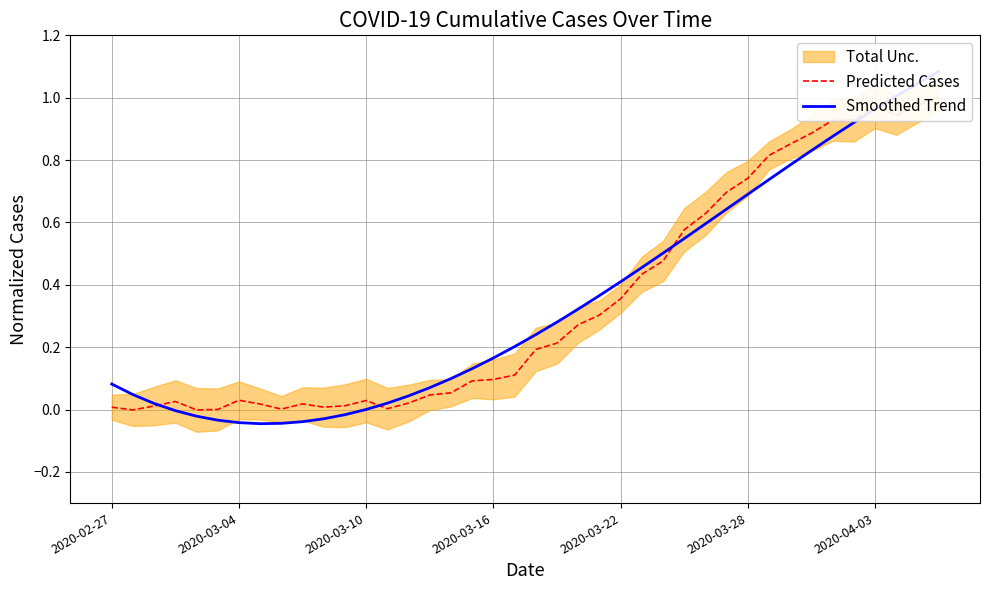

Reading left to right, what are all the values shown in this chart?

Predicted Cases: 0.0	-0.0	0.0	0.0	-0.0	0.0	0.0	0.0	0.0	0.0	0.0	0.0	0.0	0.0	0.0	0.0	0.1	0.1	0.1	0.1	0.2	0.2	0.3	0.3	0.4	0.4	0.5	0.6	0.6	0.7	0.7	0.8	0.9	0.9	0.9	0.9	1.0	0.9	1.0	1.0
Smoothed Trend: 0.1	0.0	0.0	-0.0	-0.0	-0.0	-0.0	-0.0	-0.0	-0.0	-0.0	-0.0	0.0	0.0	0.0	0.1	0.1	0.1	0.2	0.2	0.2	0.3	0.3	0.4	0.4	0.5	0.5	0.5	0.6	0.6	0.7	0.7	0.8	0.8	0.9	0.9	1.0	1.0	1.0	1.1